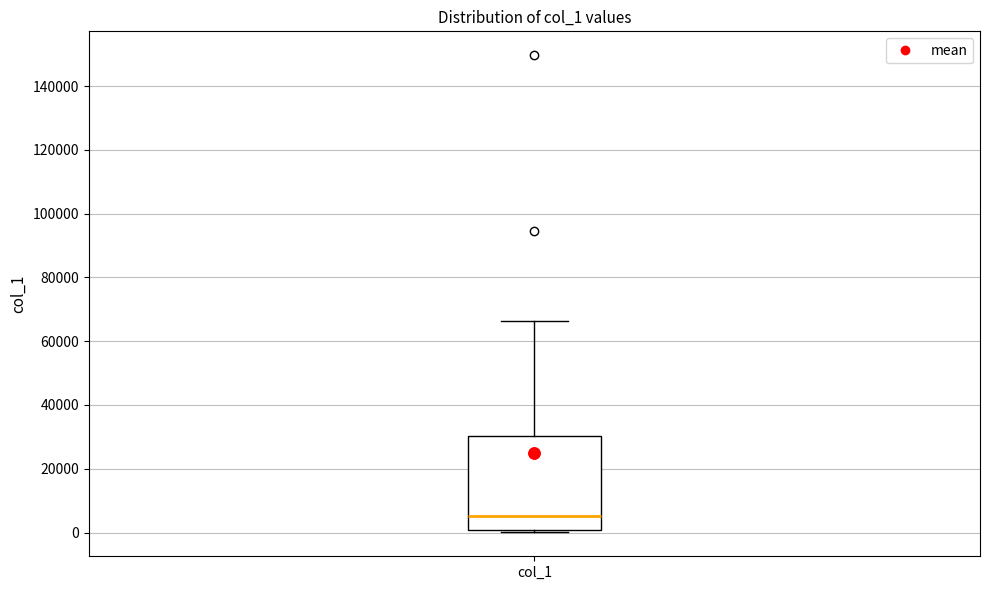

Where does the upper whisker of the box for col_1 end on the y-axis? The values are not printed on the chart, so give them approximately, as read against the axis.

66000